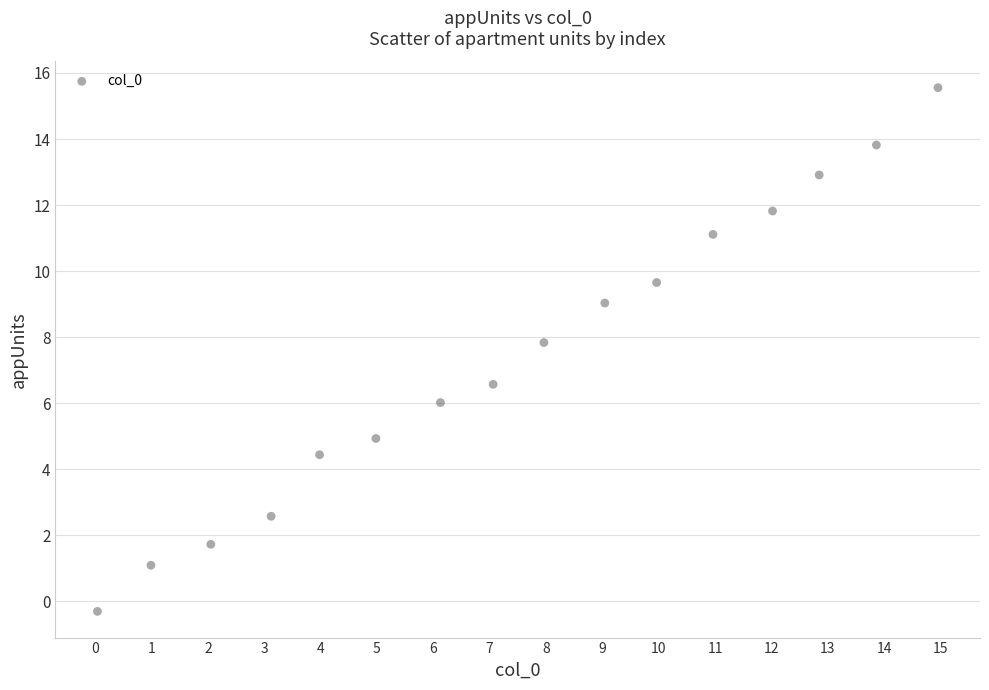

What is the range of X values (max minus min)?

14.9